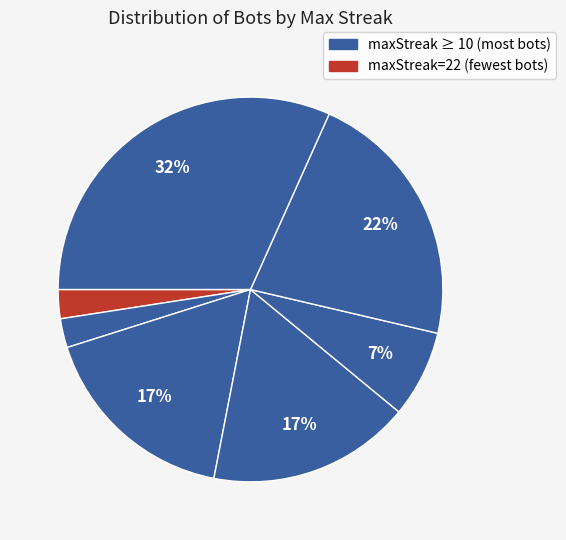

Count the number of slices in the pie.

7